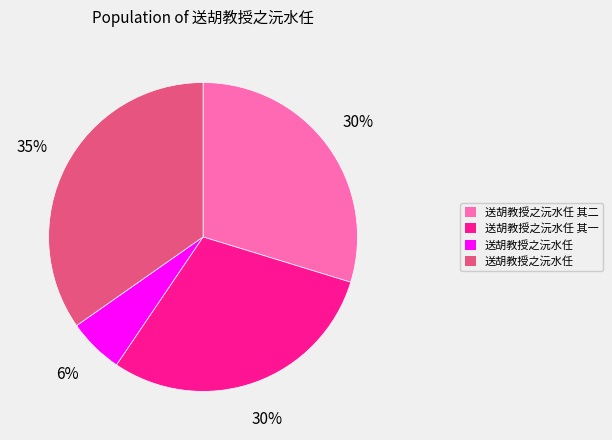

Is there any slice that represents more than half of the pie?

No